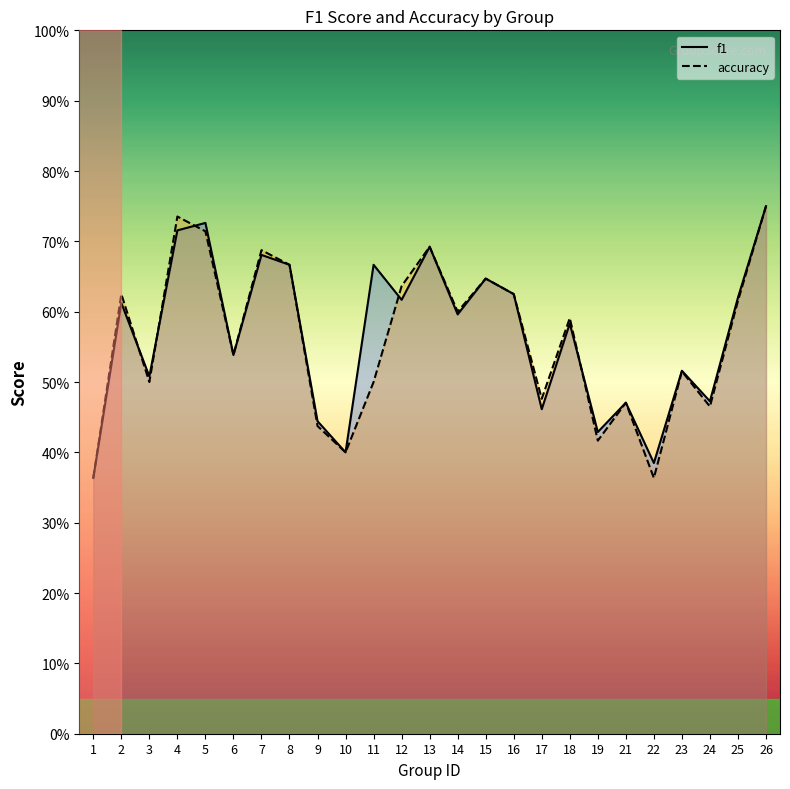

At how many categories does at least one series exceed 0?

25